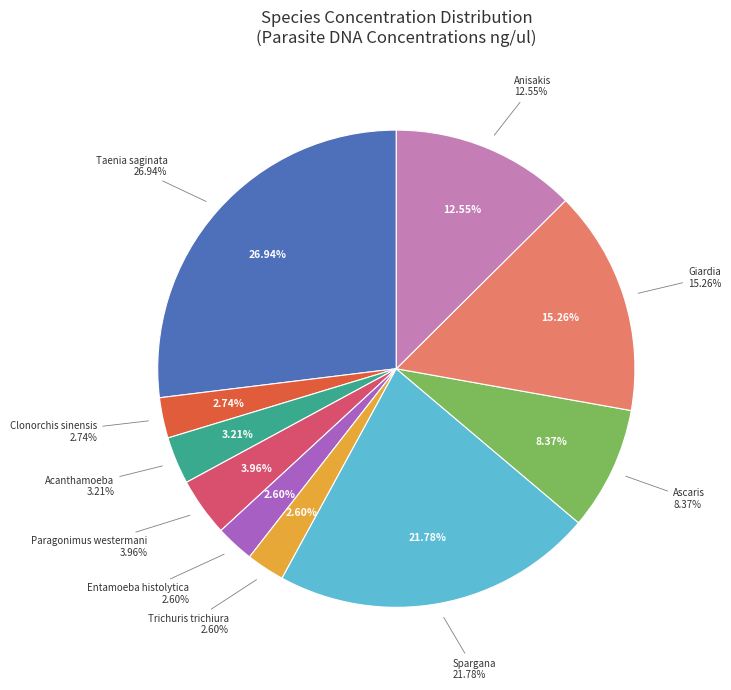

What portion of the pie excludes Acanthamoeba?

96.8%